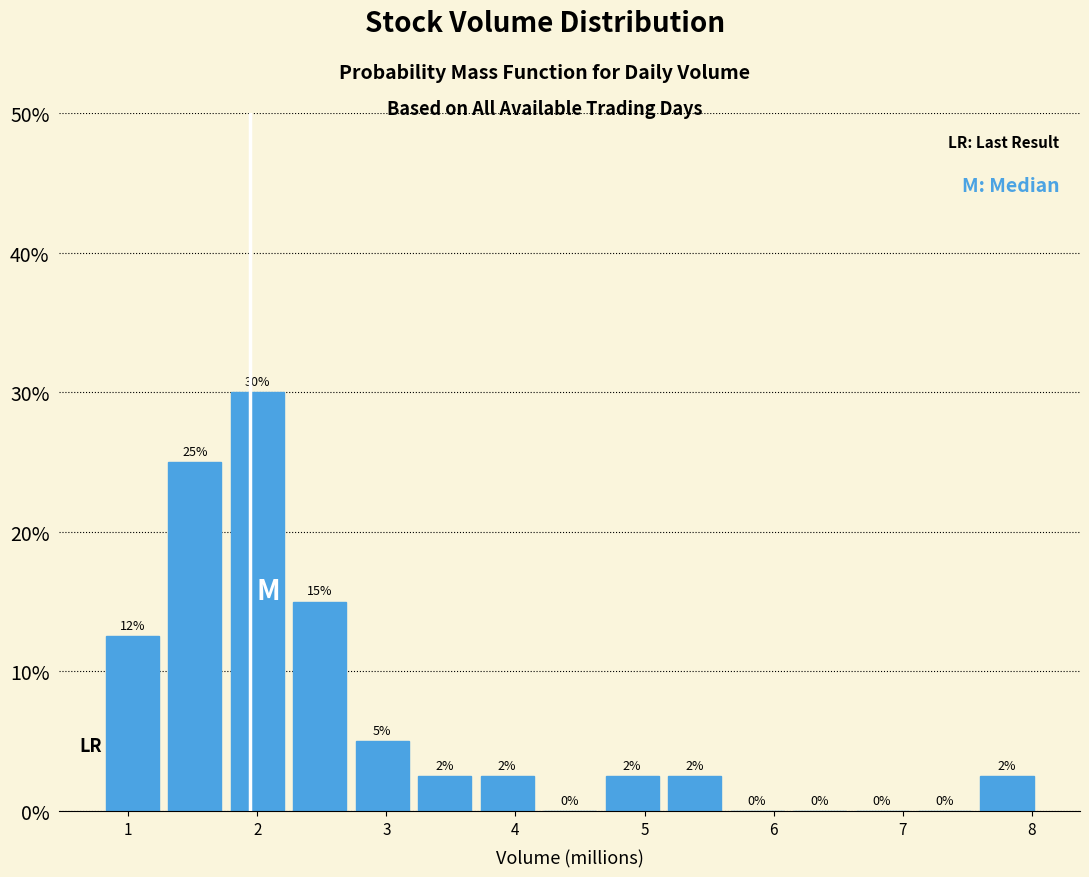

Which range on the x-axis has the tallest bar?

1.8 to 2.2